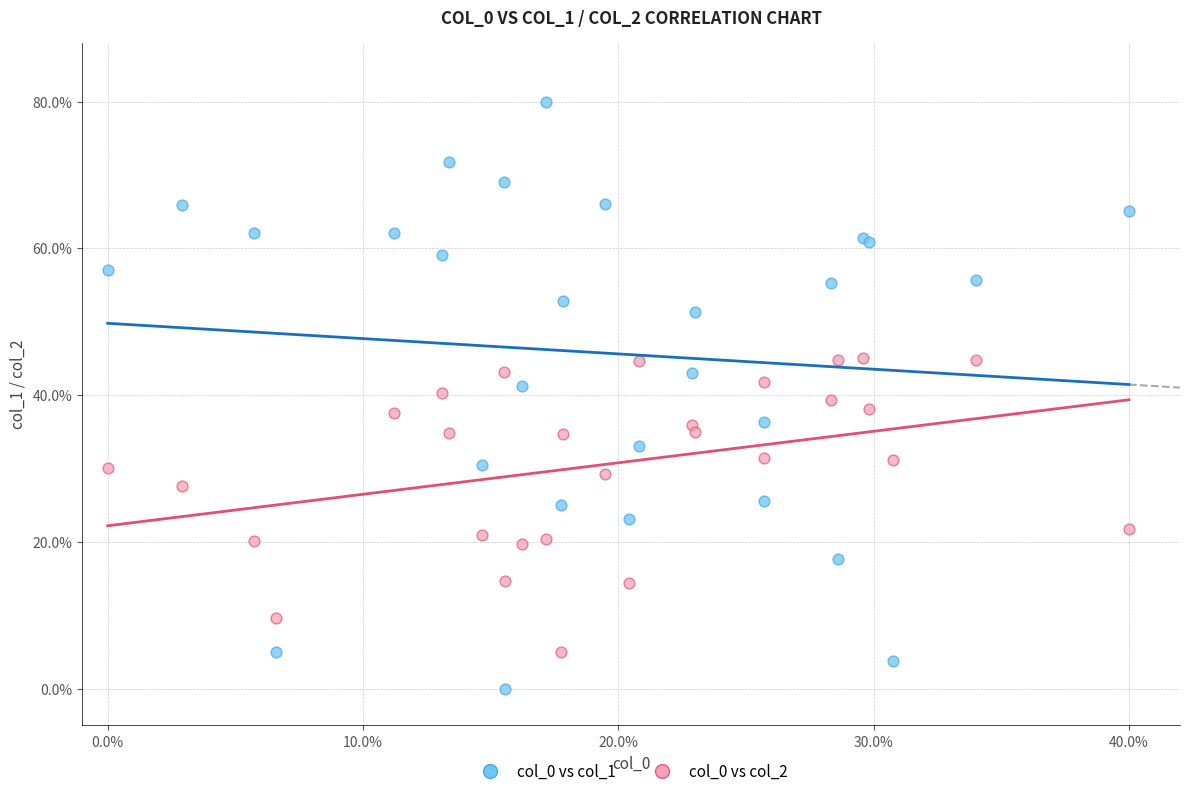

Which series has the largest Y range (max minus min)?

col_0 vs col_1